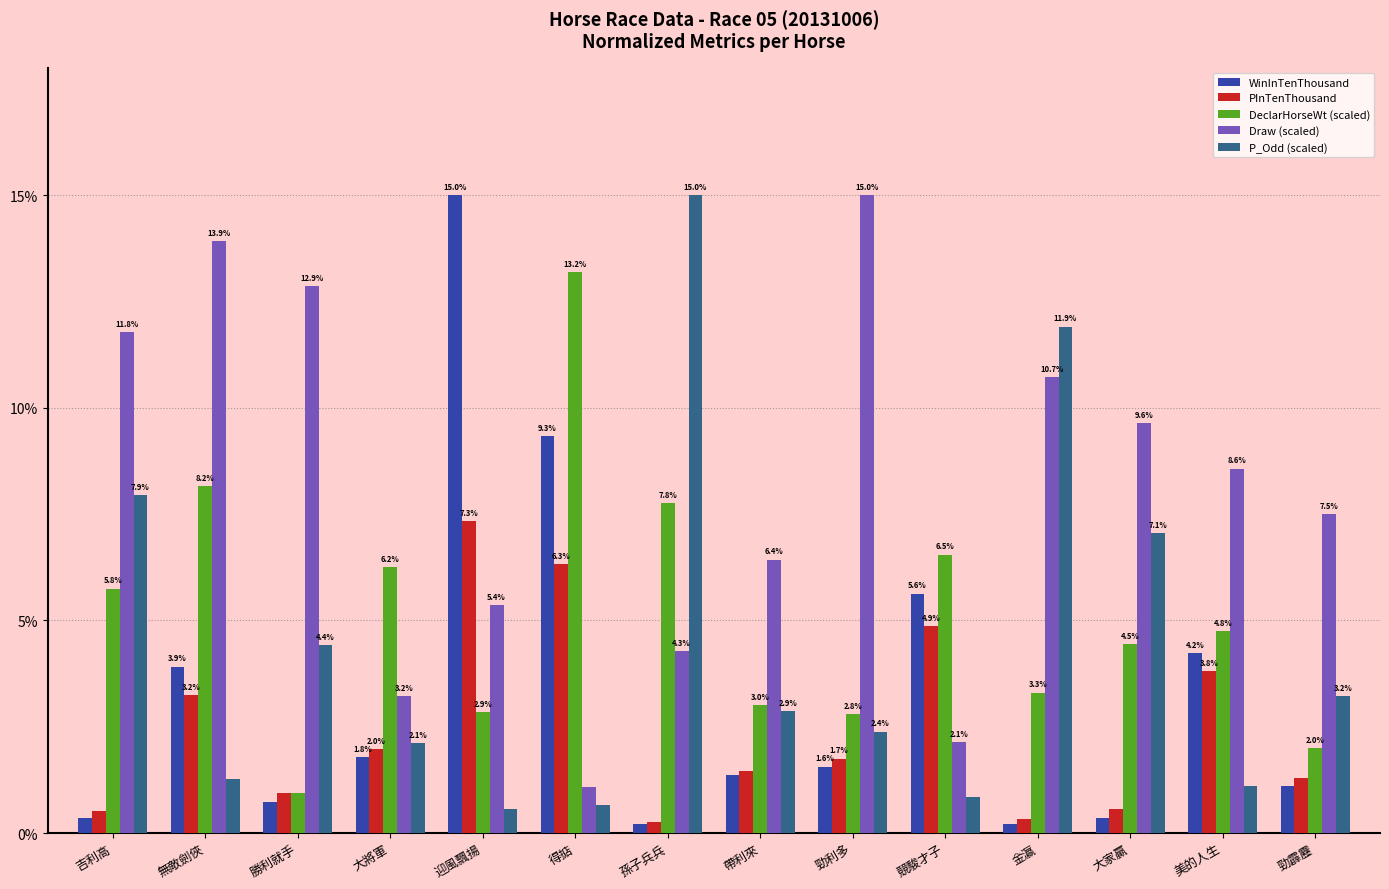

Rank the series at 大將軍 from lowest to highest value.

WinInTenThousand, PInTenThousand, P_Odd (scaled), Draw (scaled), DeclarHorseWt (scaled)